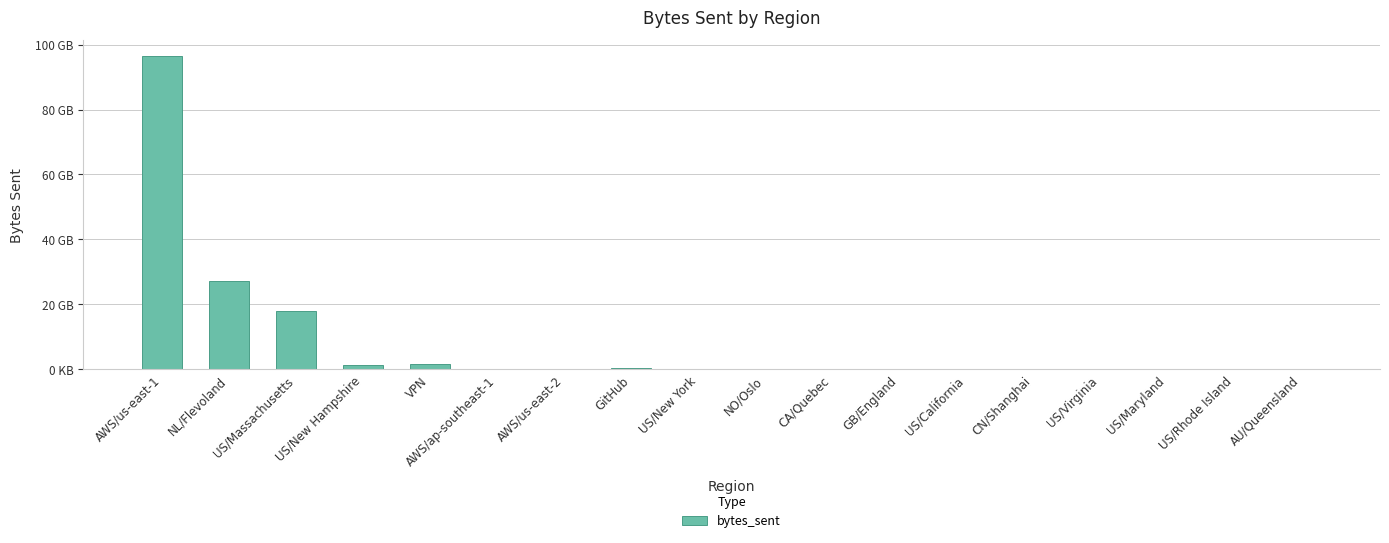

Is it true that the value at US/New York is 6888512?

True